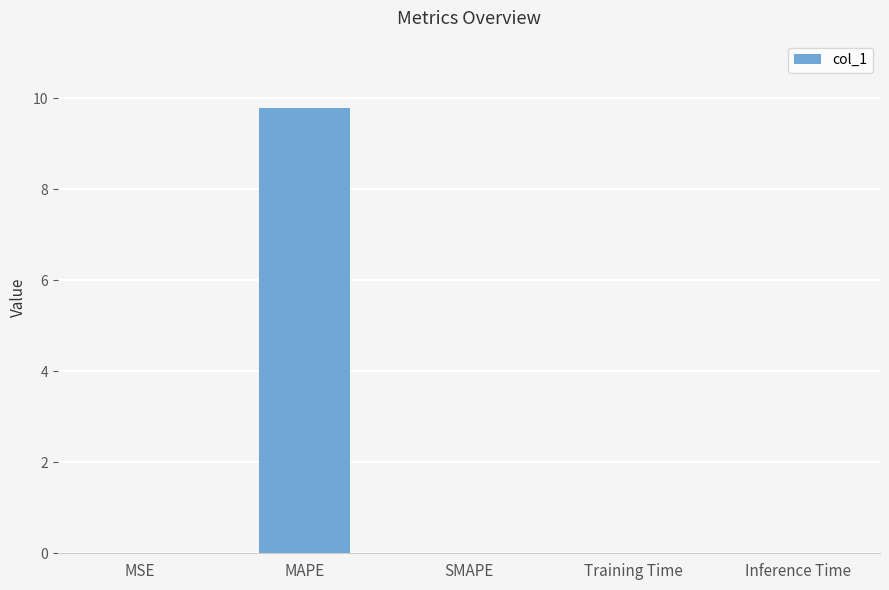

The value at MSE is 0.0. True or false?

True